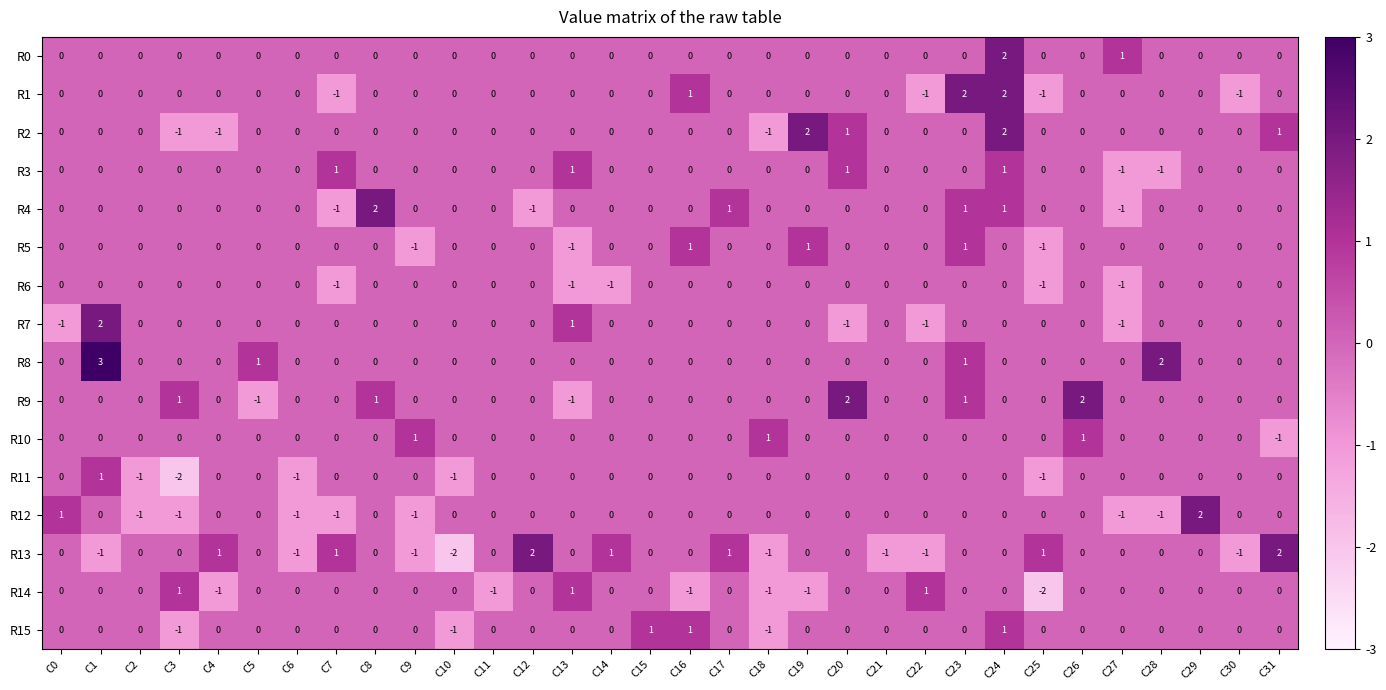

Is the value of R2 at C4 greater than the value of R9 at C0?

No